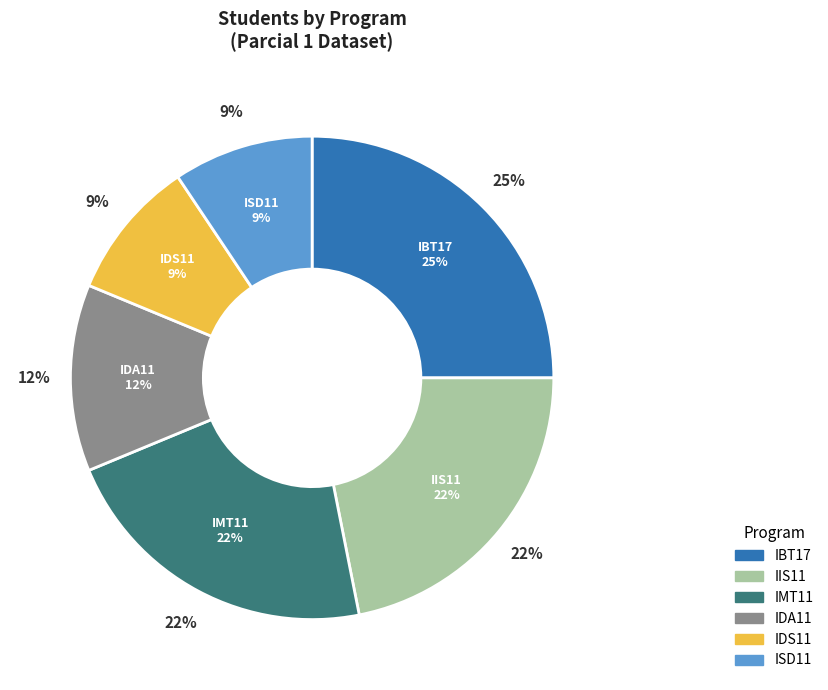

True or false: IBT17 accounts for 14% of the total.

False